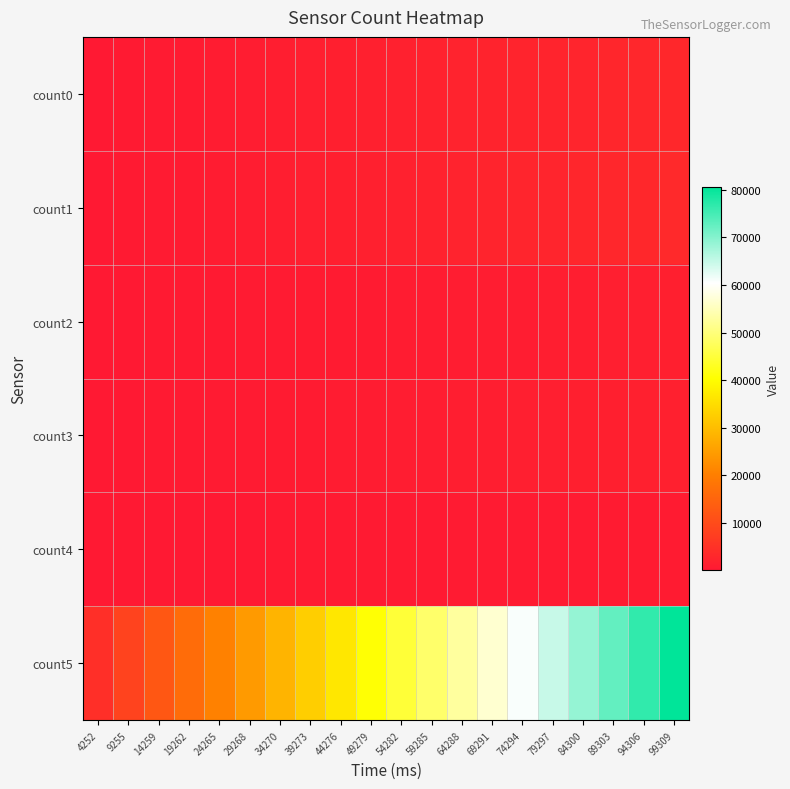

What is the total value across all series at 59285?

54474